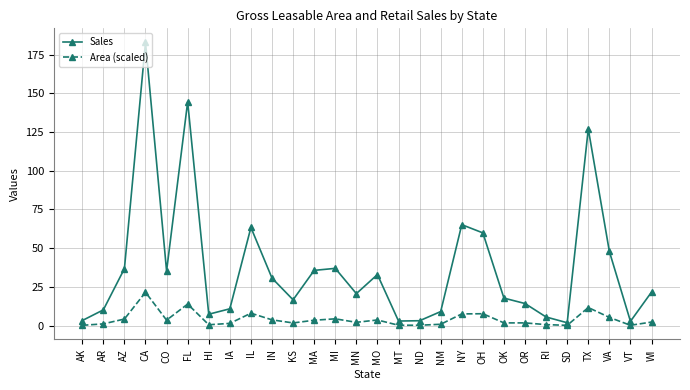

True or false: Area (scaled) and Sales cross at least once.

False